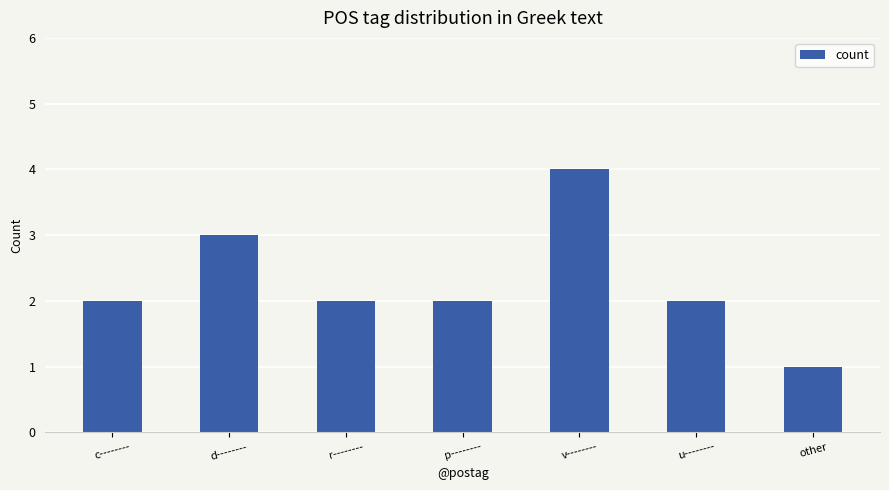

What is the difference between the maximum and second lowest values?

2